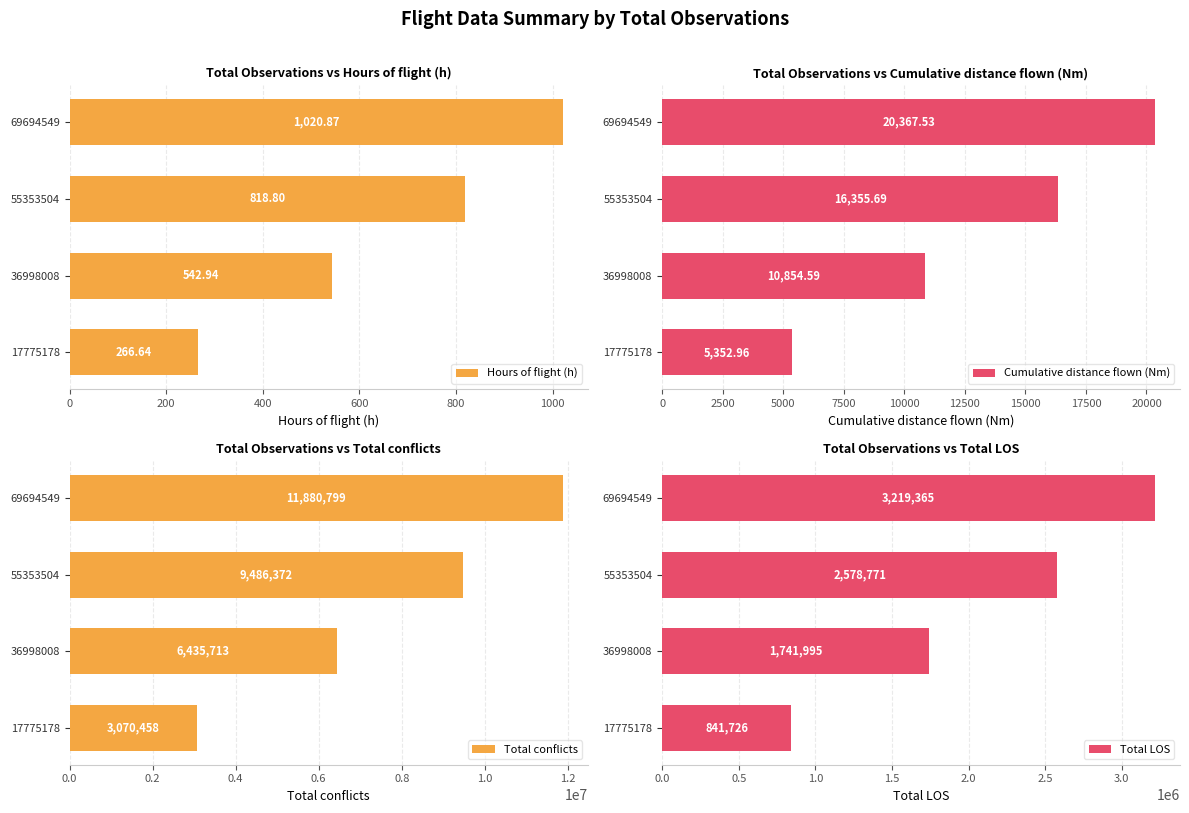

What is the difference between the maximum and minimum values in the Hours of flight (h) series?

754.2